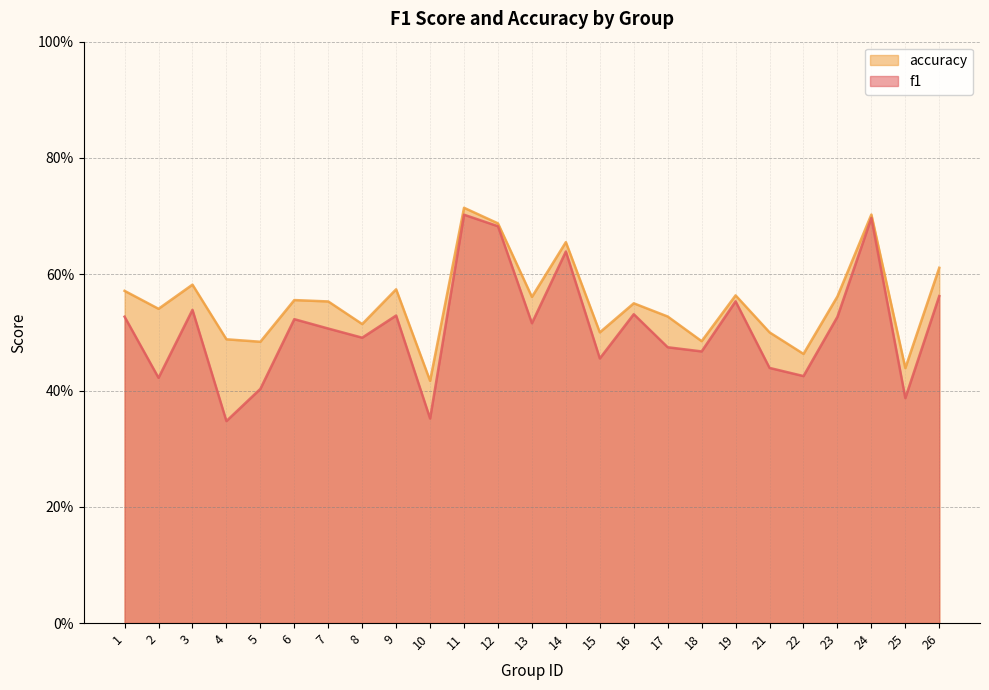

What is the maximum value for accuracy?

0.7